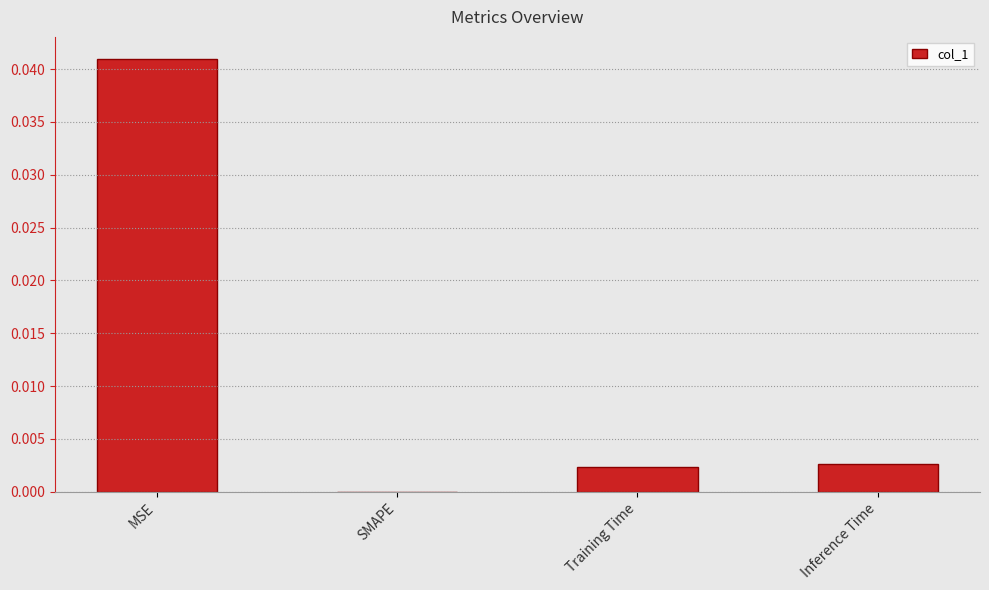

True or false: the data shows 0.1 at MSE.

False